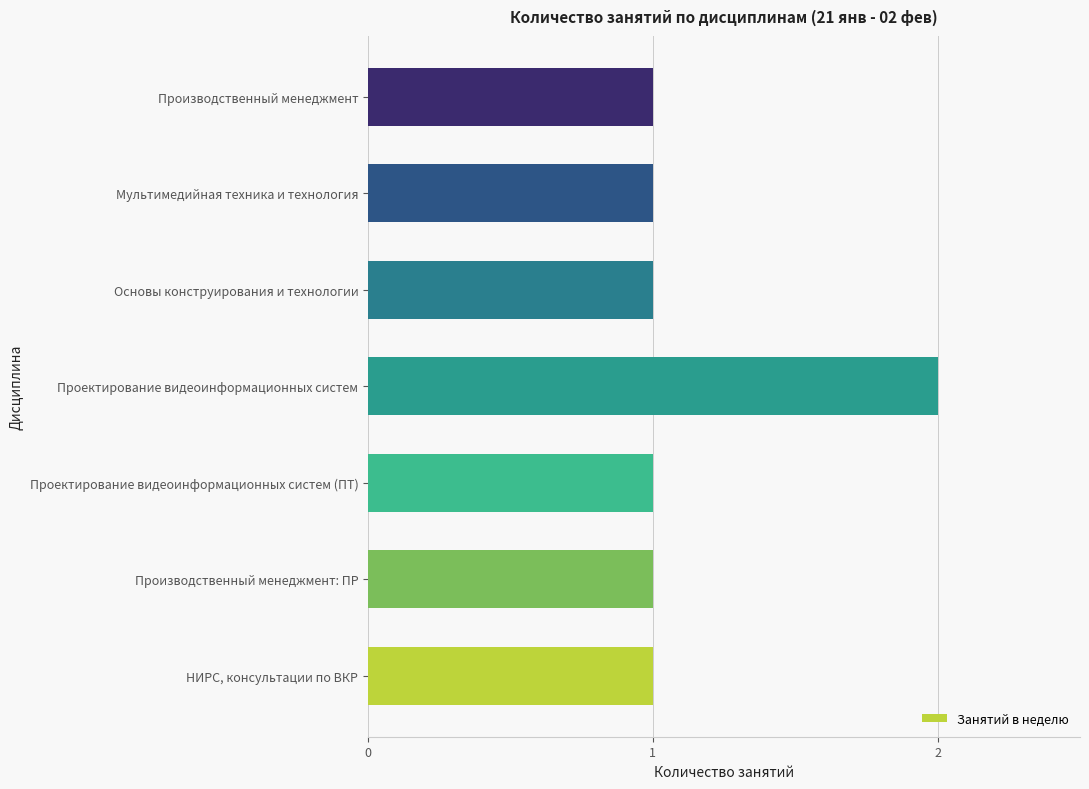

What is the maximum value shown in the chart?

2